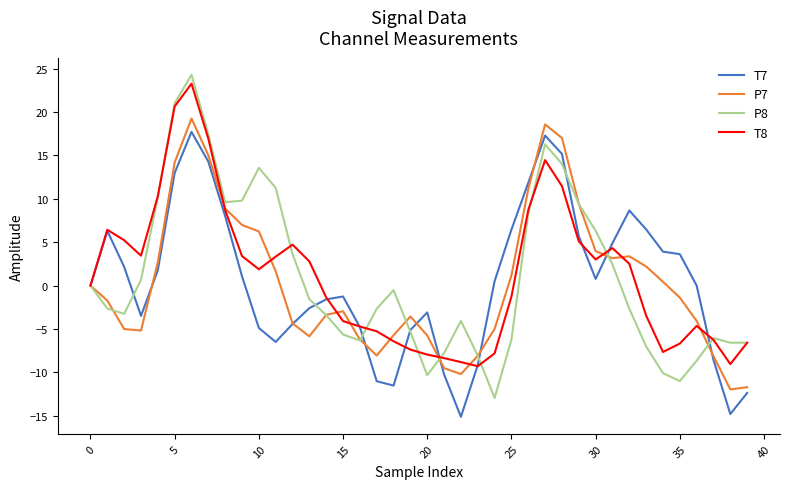

What is the greatest value displayed?

24.3